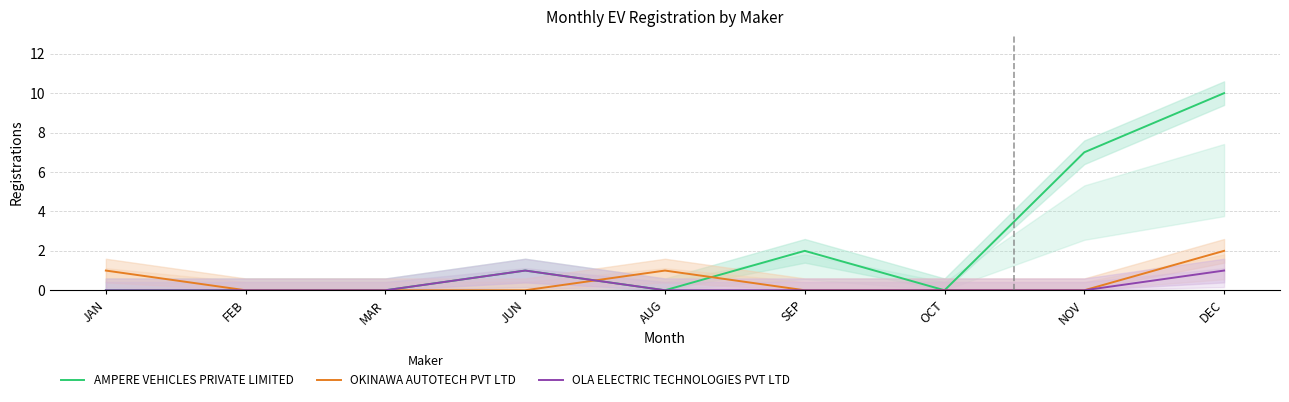

What are all the series names shown in the legend?

AMPERE VEHICLES PRIVATE LIMITED, OKINAWA AUTOTECH PVT LTD, OLA ELECTRIC TECHNOLOGIES PVT LTD